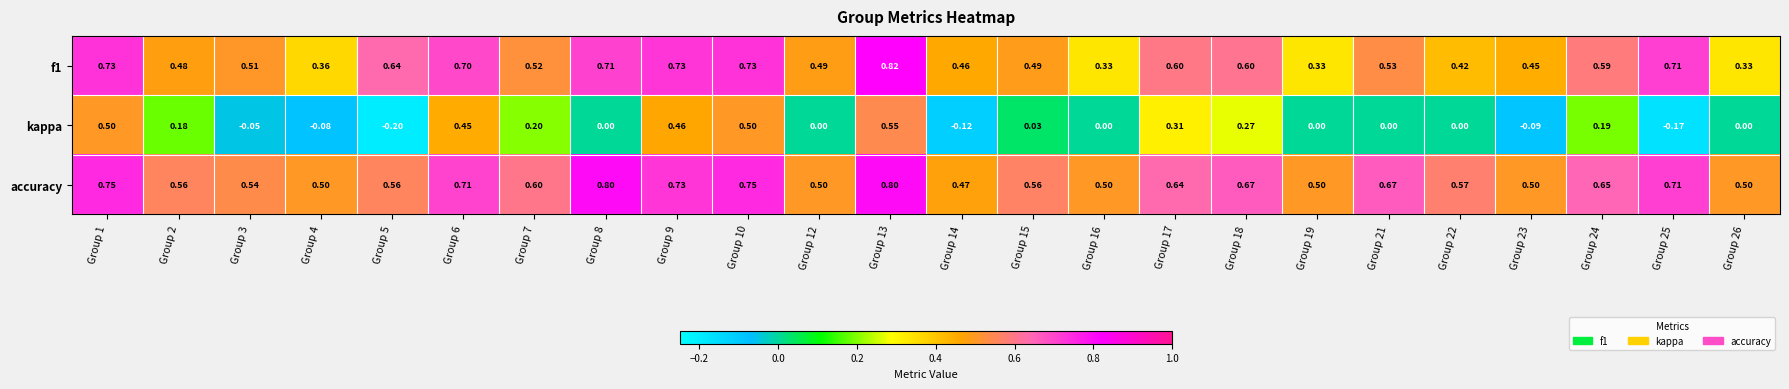

Which category has the highest value across all series?

Group 13